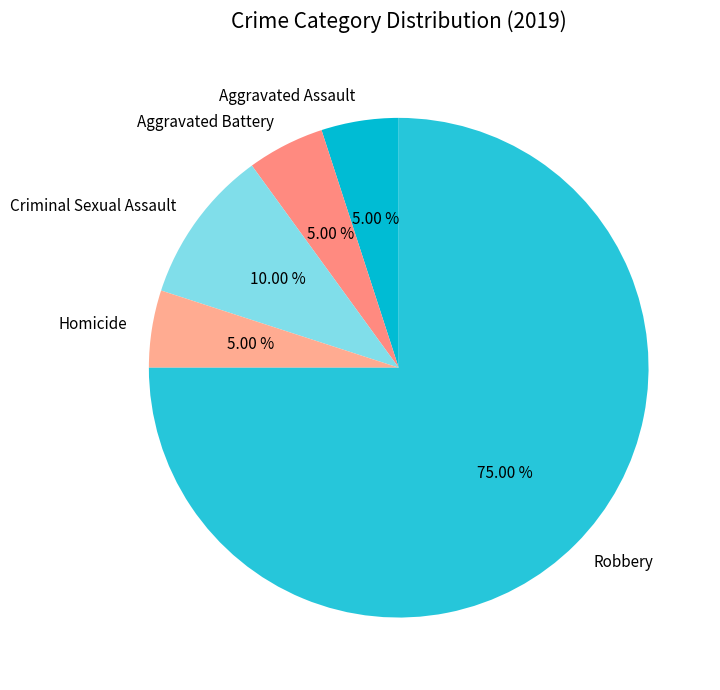

Between Robbery and Aggravated Battery, which is larger?

Robbery